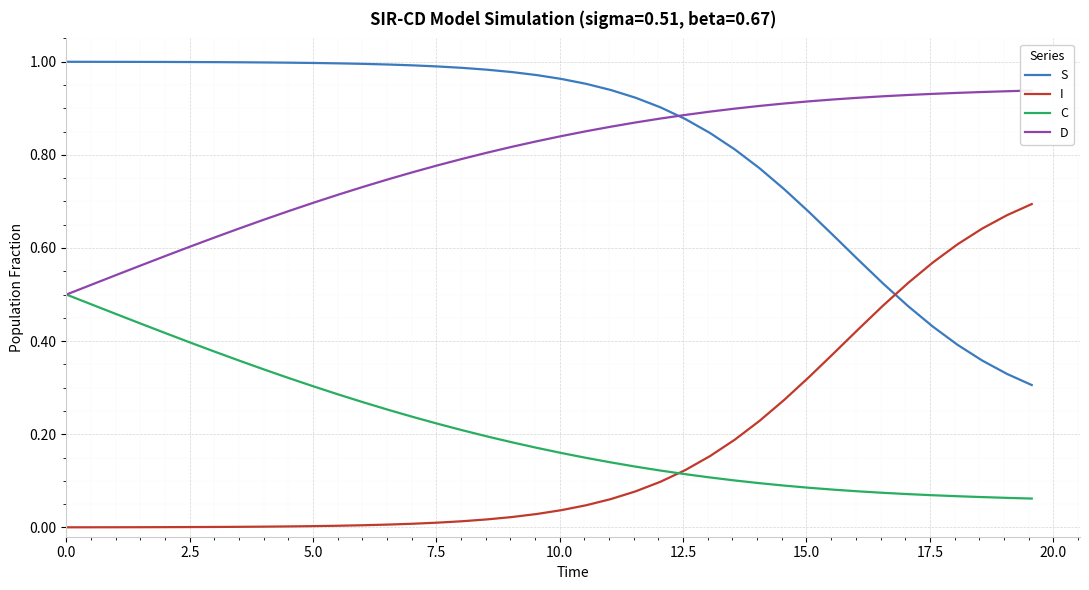

True or false: C and S intersect in this chart.

False